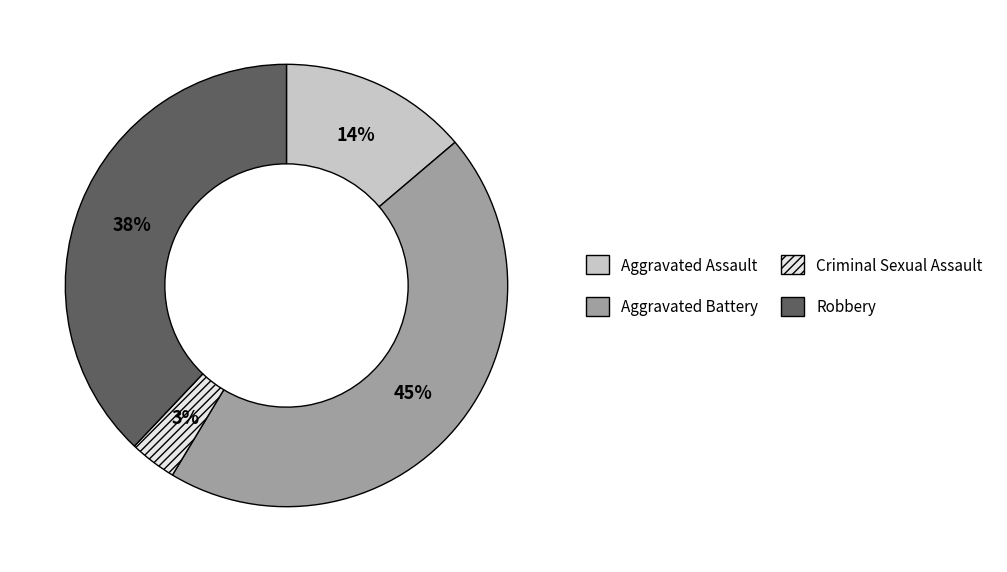

To the nearest percent, what is the average slice percentage?

25%